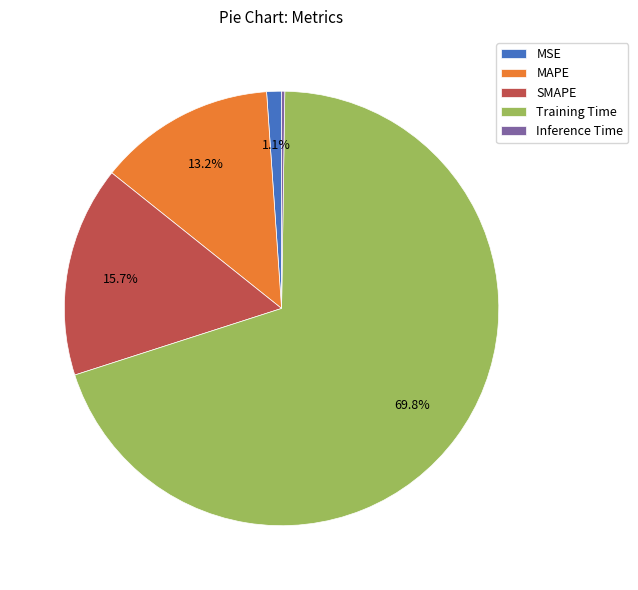

True or false: MAPE accounts for 1% of the total.

False